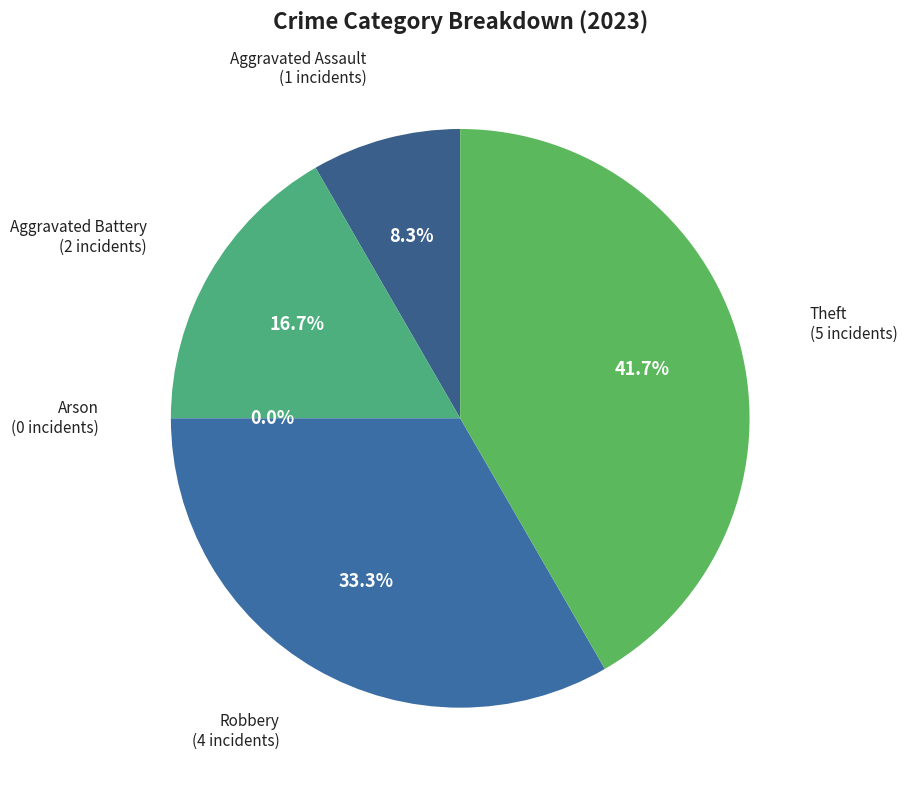

To the nearest percent, what is the difference between the largest and smallest slice percentages?

42%